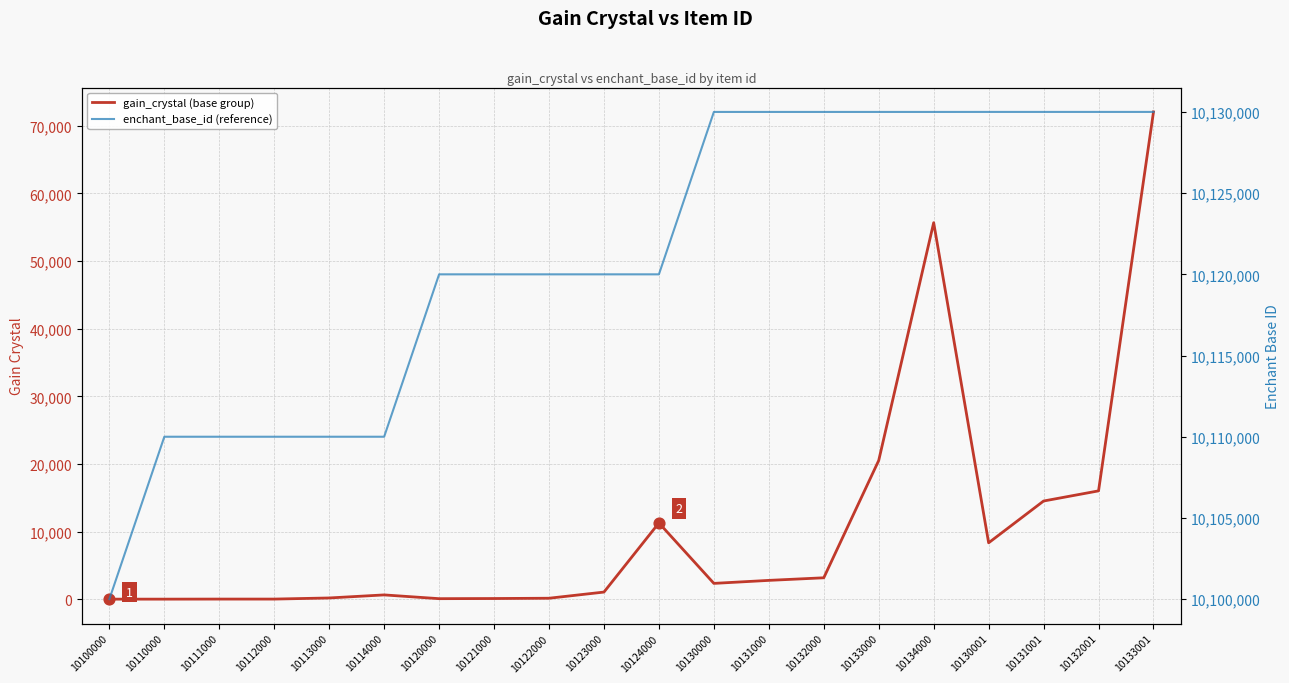

Which series has the largest Y range (max minus min)?

gain_crystal (base group)